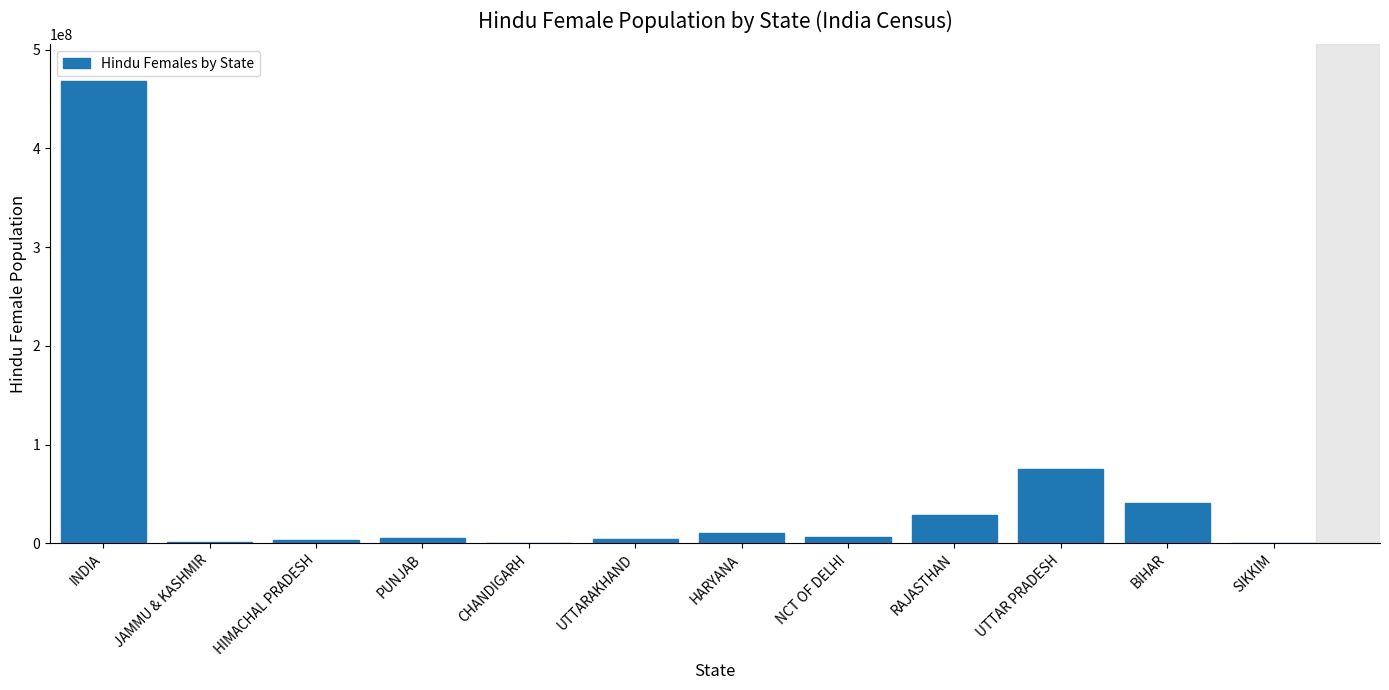

Which has a higher value, INDIA or UTTARAKHAND?

INDIA